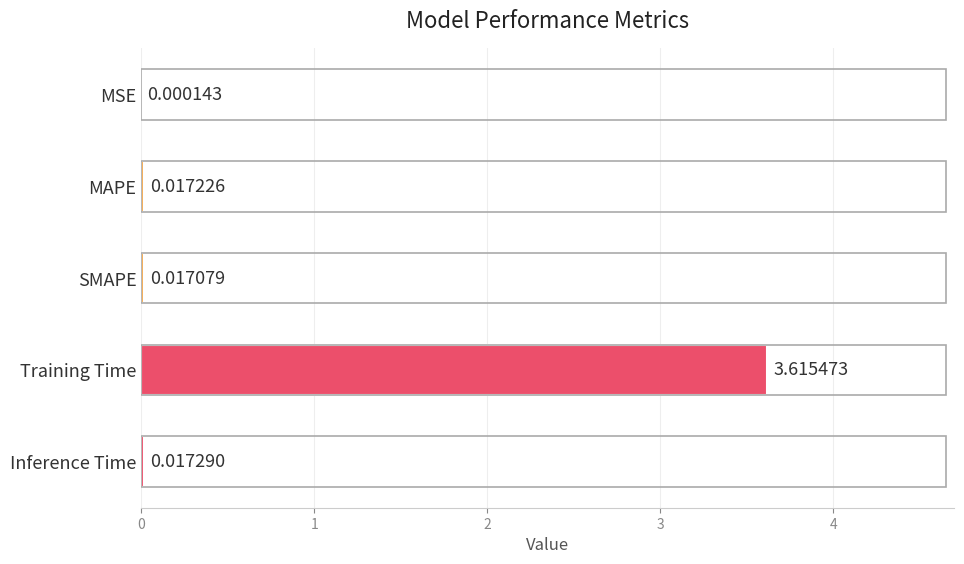

How many data points does each series have?

5